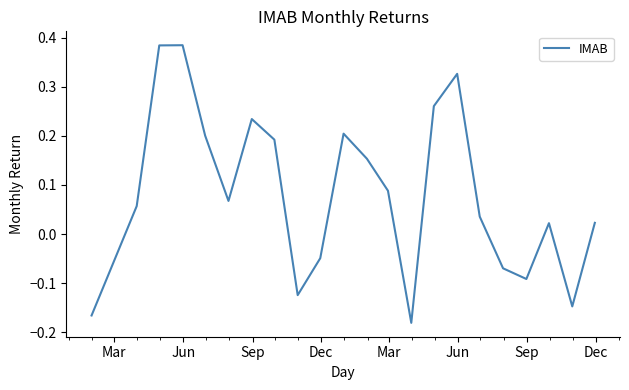

What is the difference between the maximum and minimum values?

0.6